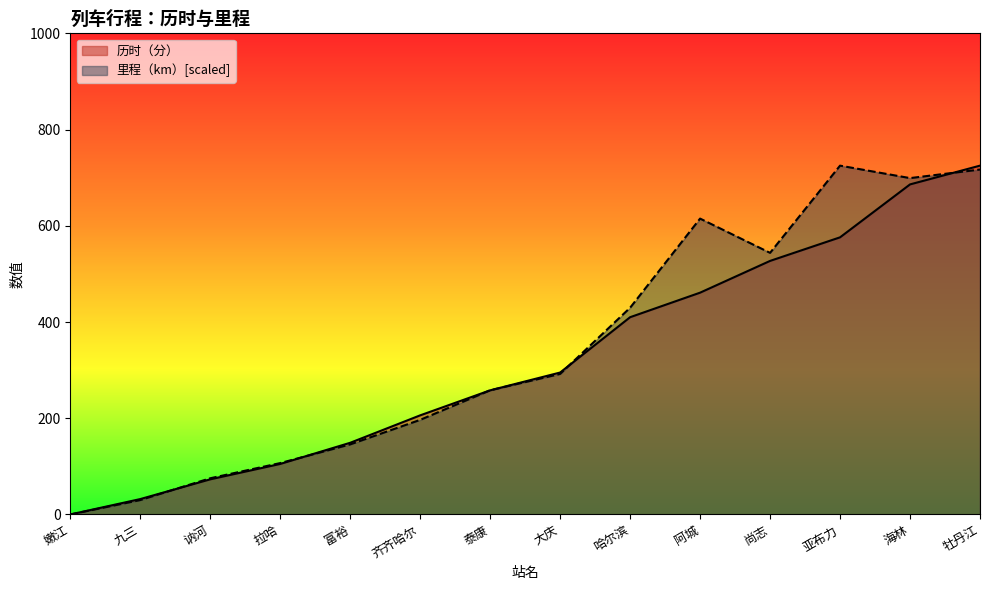

What is the maximum value for 历时（分）?

725.0